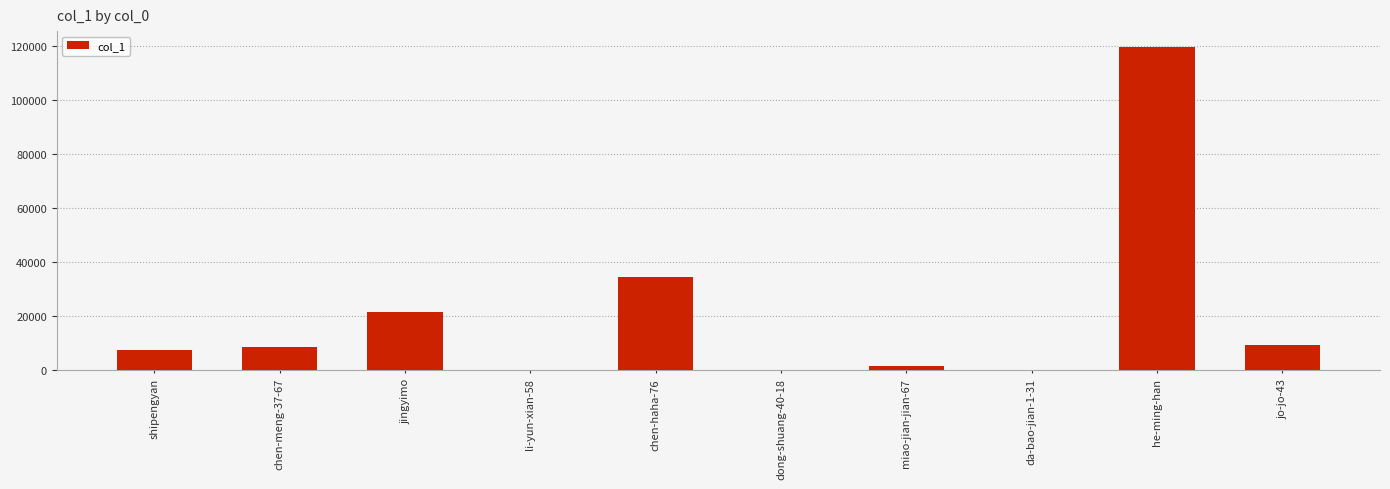

How many data points does each series have?

10